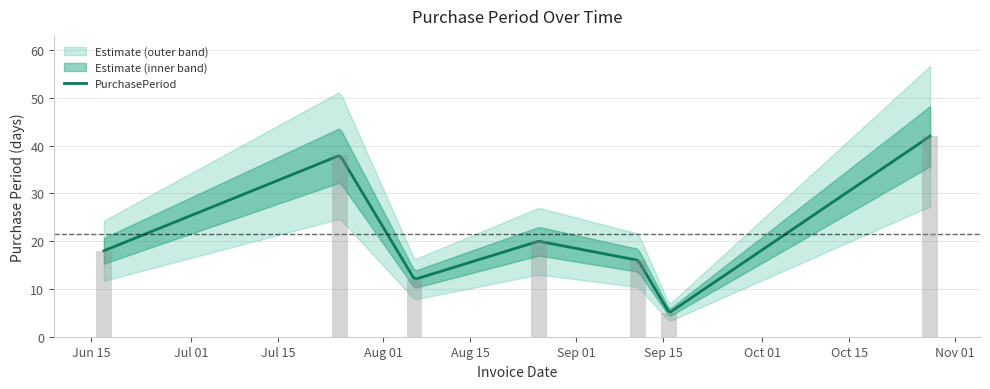

List the labels in order of value, smallest first.

2015-09-16, 2015-08-06, 2015-09-11, 2015-06-17, 2015-08-26, 2015-07-25, 2015-10-28